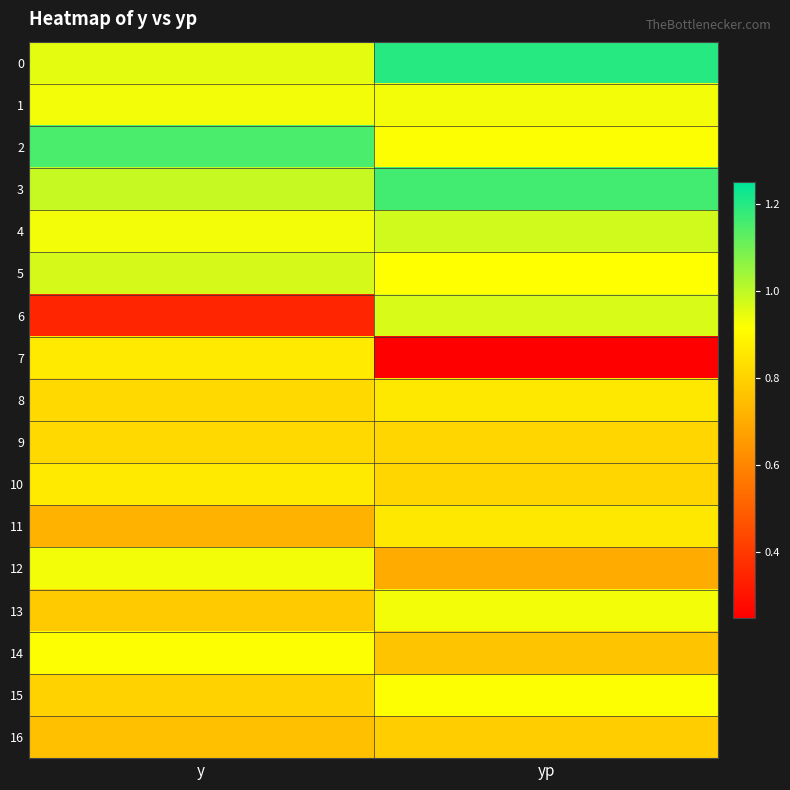

Which category has the highest value across all series?

yp